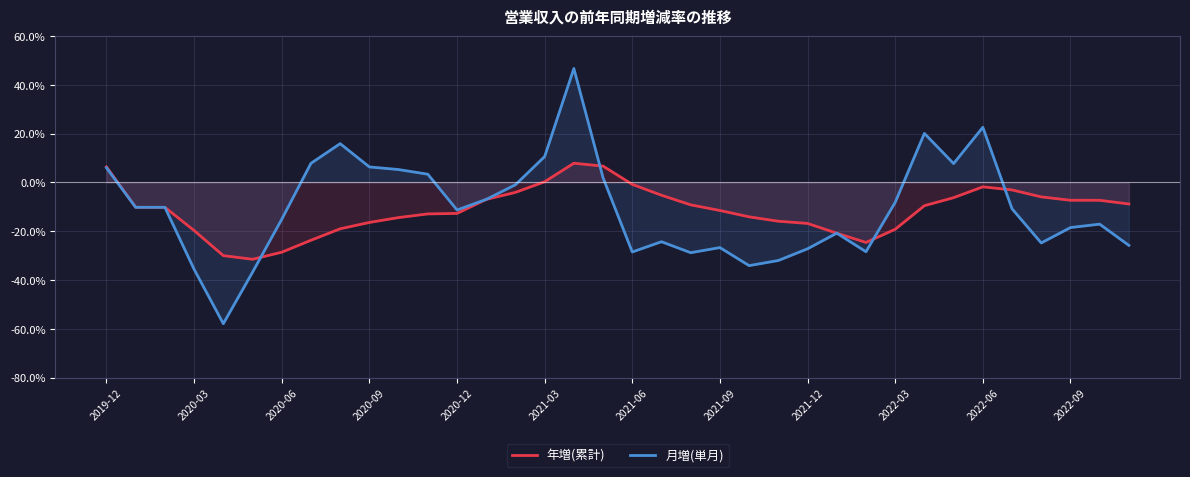

What is the lowest value of the 月増(単月) series?

-57.9